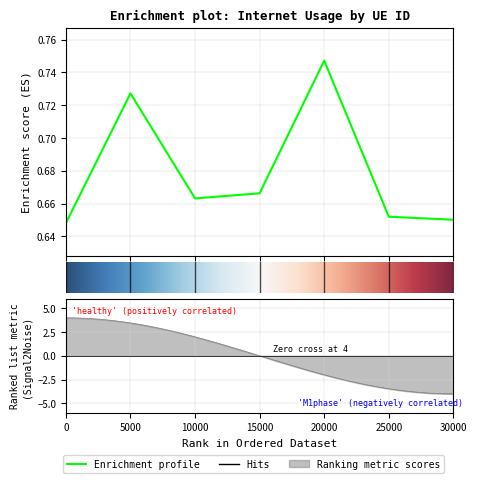

Count the values in the range 0 to 1.

7